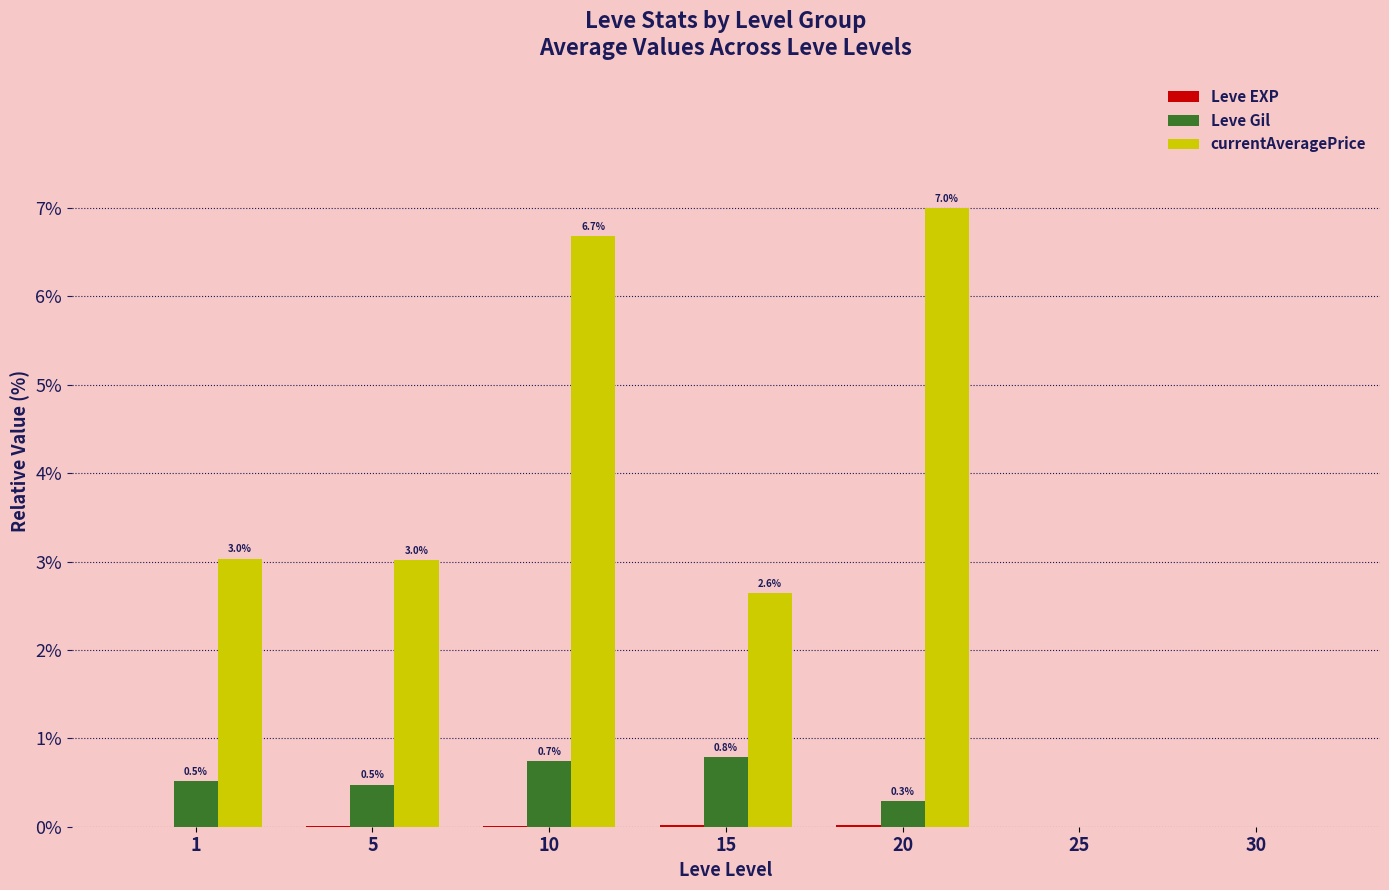

True or false: Leve Gil has a value of 0.3 at 10.

False